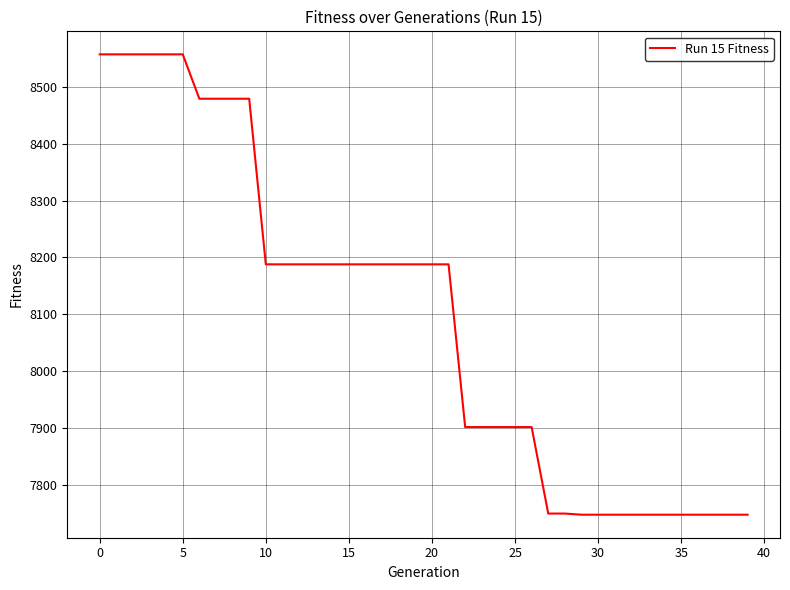

What is the greatest value displayed?

8557